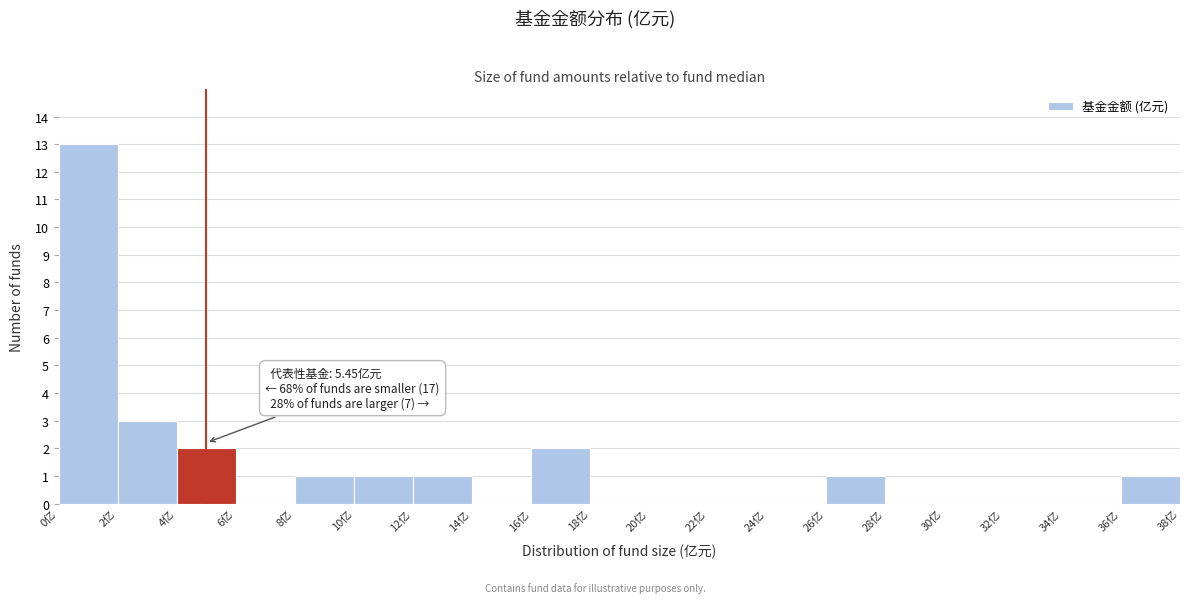

Over which range of the x-axis is the bar tallest?

0 to 2